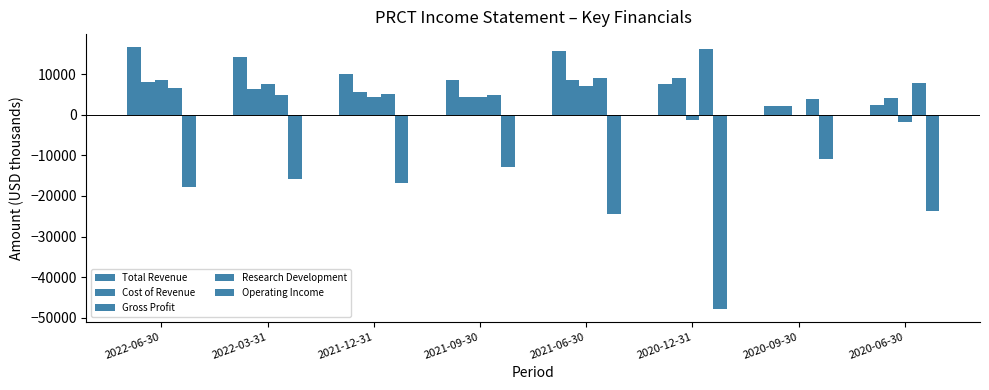

At which label does Total Revenue reach its minimum?

2020-09-30